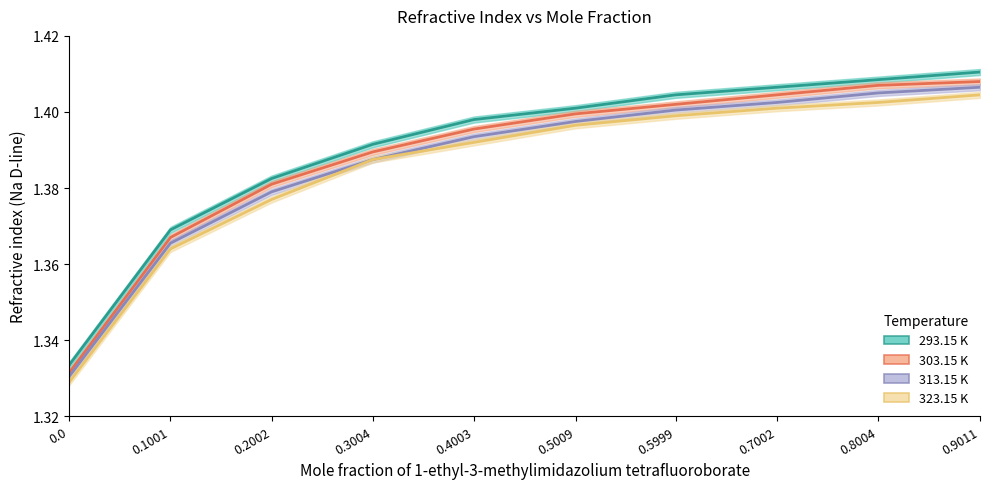

What is the average value of the 323.15 K series?

1.4